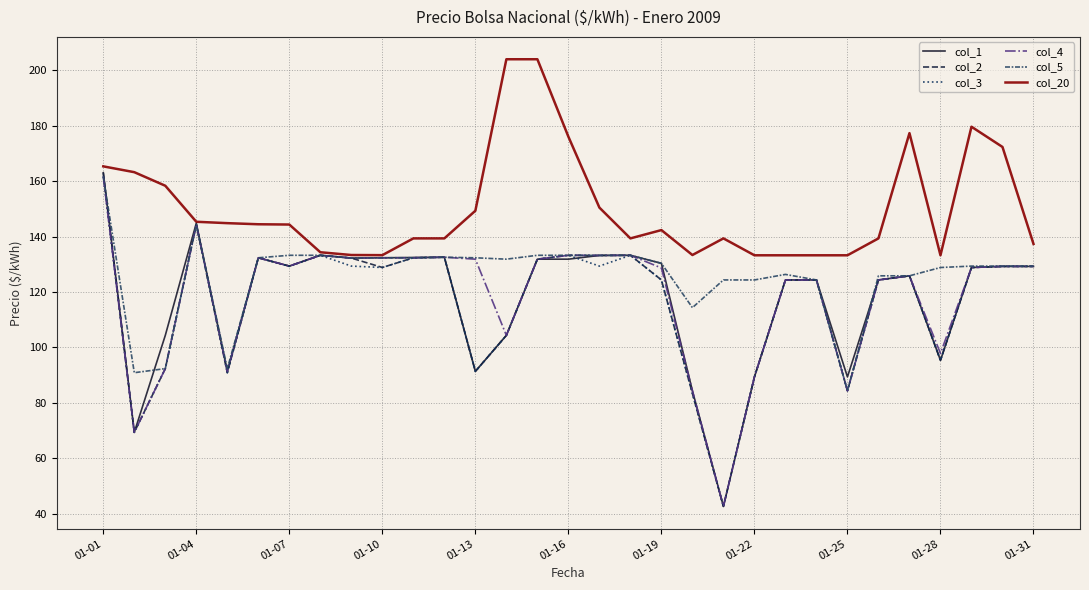

Which series has the largest total across all categories?

col_20